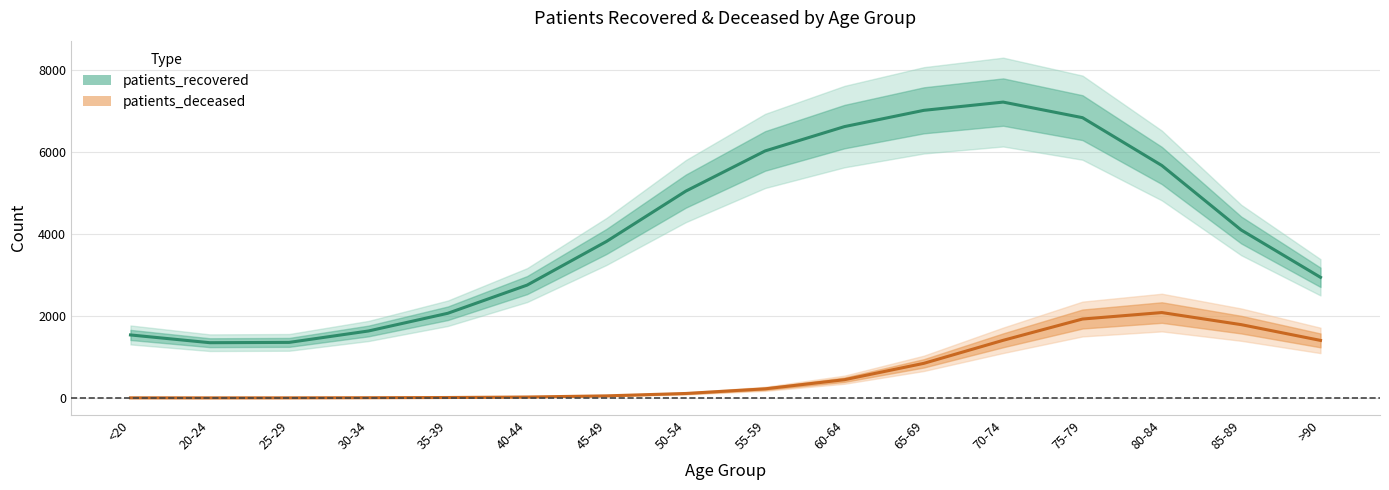

What is the maximum value shown in the chart?

7209.6